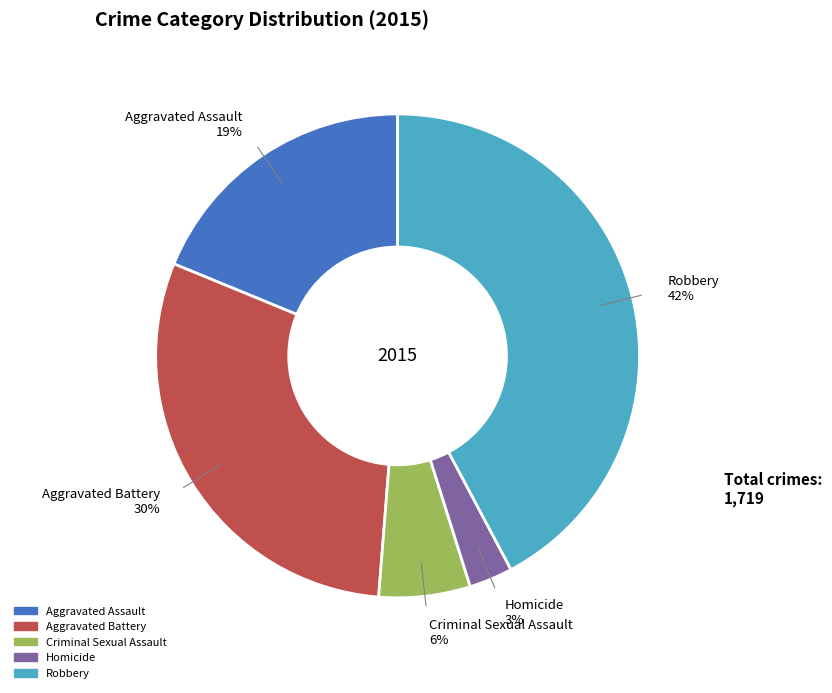

Count the number of slices in the pie.

5